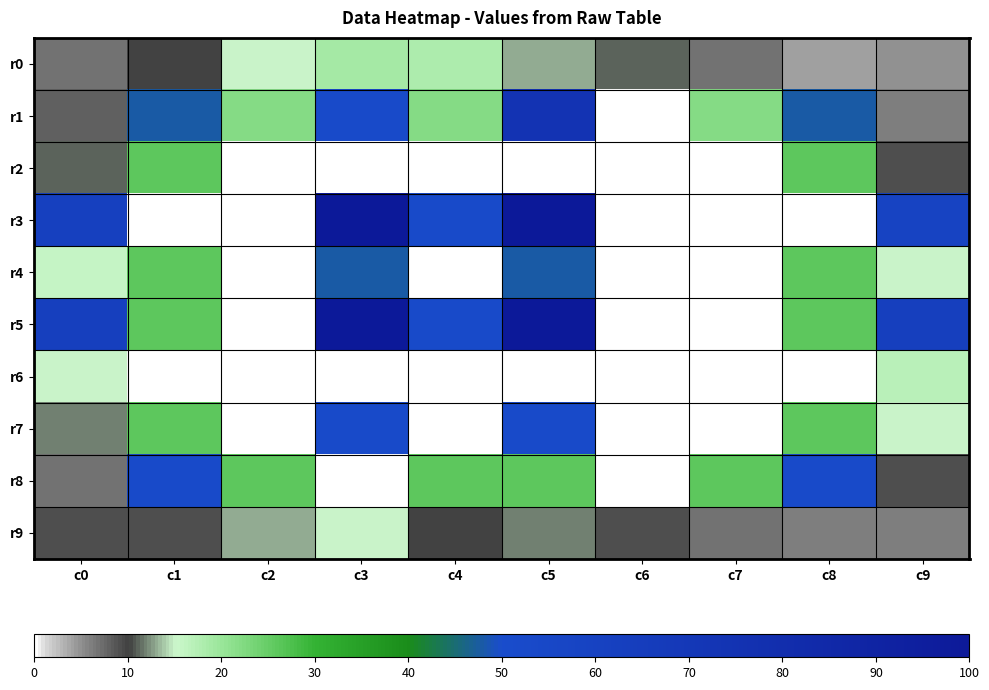

Reading right to left, list all the values displayed in this chart.

r0: c9=5	c8=4	c7=7	c6=11	c5=13	c4=18	c3=19	c2=15	c1=10	c0=7
r1: c9=6	c8=48	c7=22	c6=0	c5=74	c4=22	c3=52	c2=22	c1=48	c0=8
r2: c9=9	c8=26	c7=0	c6=0	c5=0	c4=0	c3=0	c2=0	c1=26	c0=11
r3: c9=59	c8=0	c7=0	c6=0	c5=100	c4=52	c3=100	c2=0	c1=0	c0=62
r4: c9=15	c8=26	c7=0	c6=0	c5=48	c4=0	c3=48	c2=0	c1=26	c0=16
r5: c9=63	c8=26	c7=0	c6=0	c5=100	c4=52	c3=100	c2=0	c1=26	c0=63
r6: c9=17	c8=0	c7=0	c6=0	c5=0	c4=0	c3=0	c2=0	c1=0	c0=15
r7: c9=15	c8=26	c7=0	c6=0	c5=52	c4=0	c3=52	c2=0	c1=26	c0=12
r8: c9=9	c8=52	c7=26	c6=0	c5=26	c4=26	c3=0	c2=26	c1=52	c0=7
r9: c9=6	c8=6	c7=7	c6=9	c5=12	c4=10	c3=15	c2=13	c1=9	c0=9